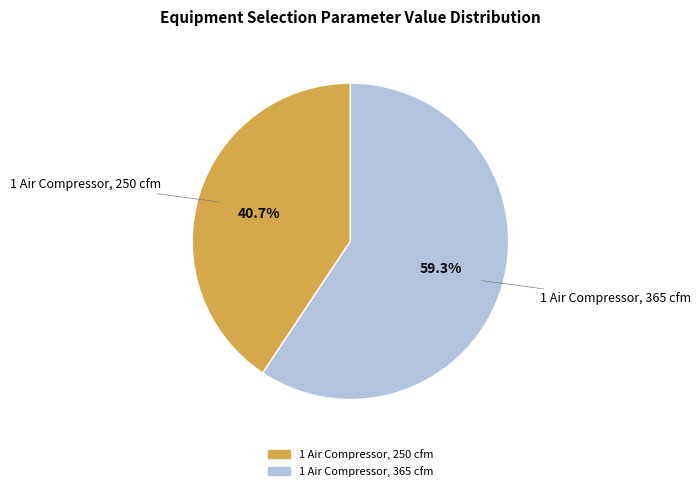

Count the number of slices in the pie.

2